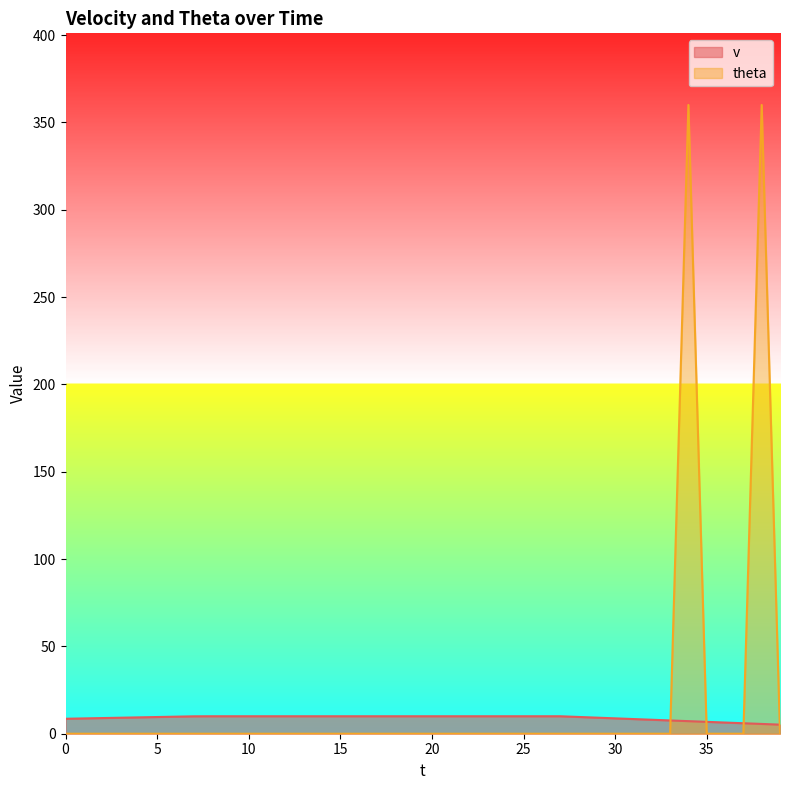

Is it true that theta equals 102.0 at 34?

False